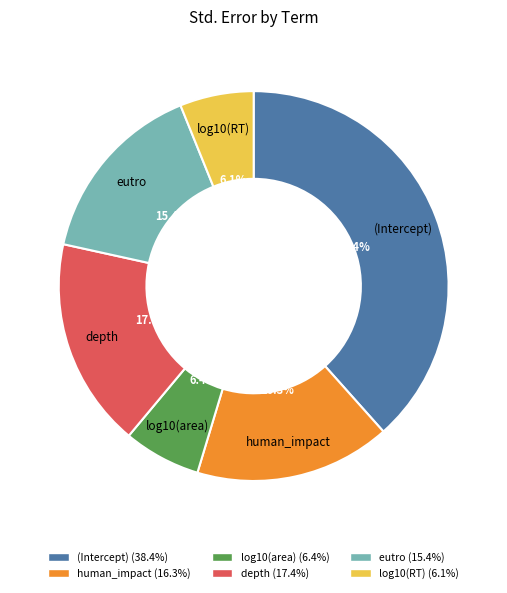

To the nearest percent, what is the difference between the largest and smallest slice percentages?

32%